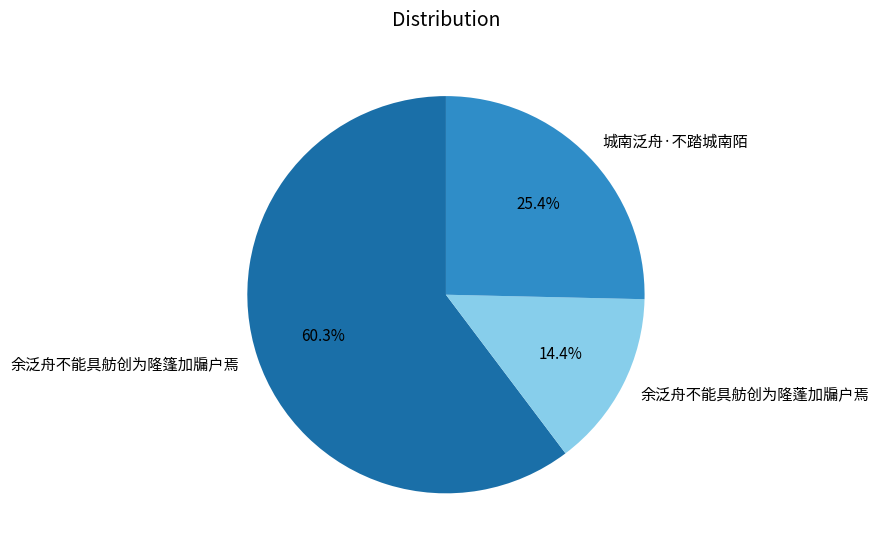

How many slices are in this pie chart?

3